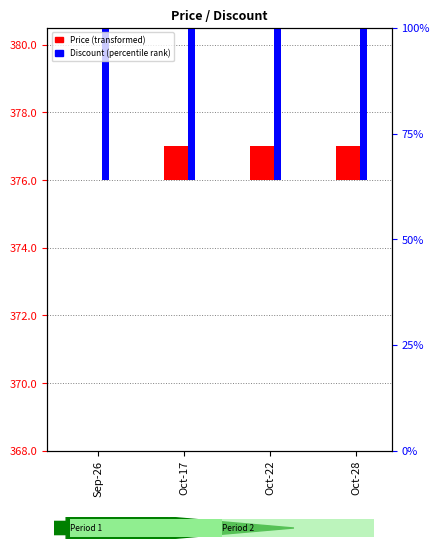

Which series changed the most between Oct-17 and Oct-28?

Price